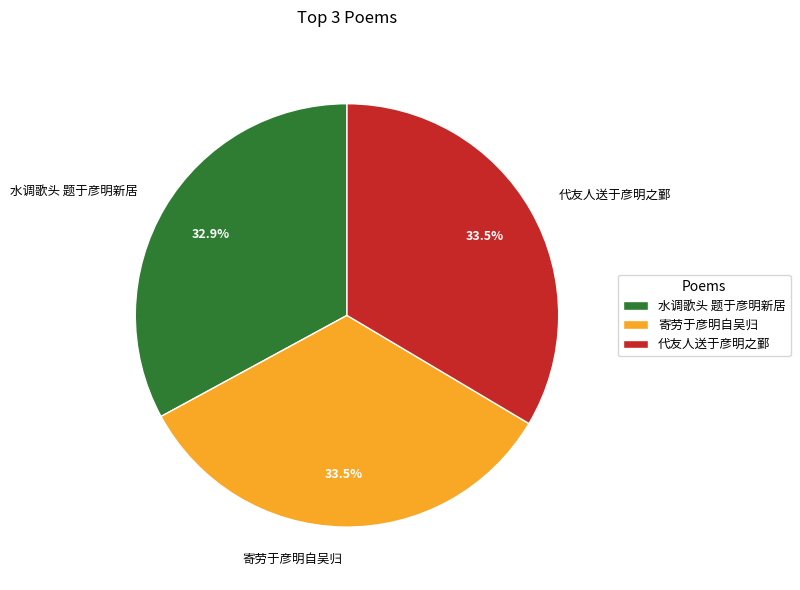

What portion of the pie excludes 寄劳于彦明自吴归?

66.5%